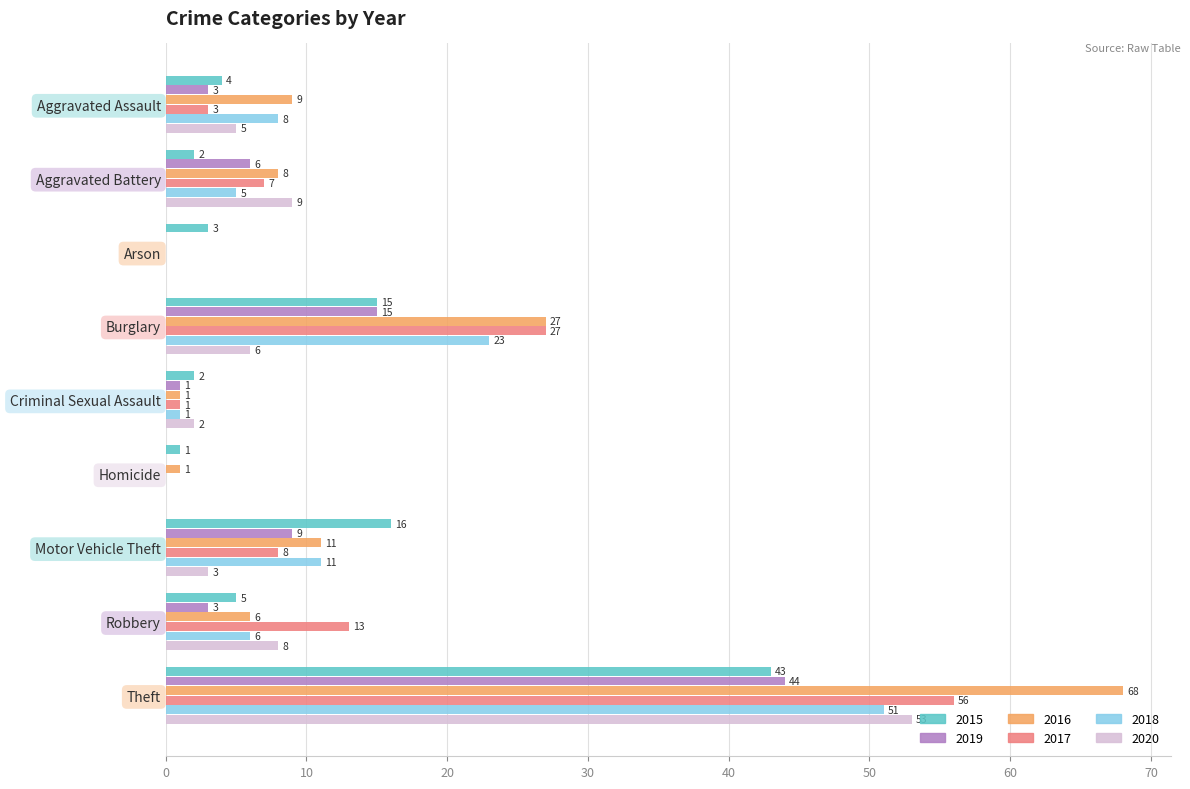

What is the maximum value shown in the chart?

68